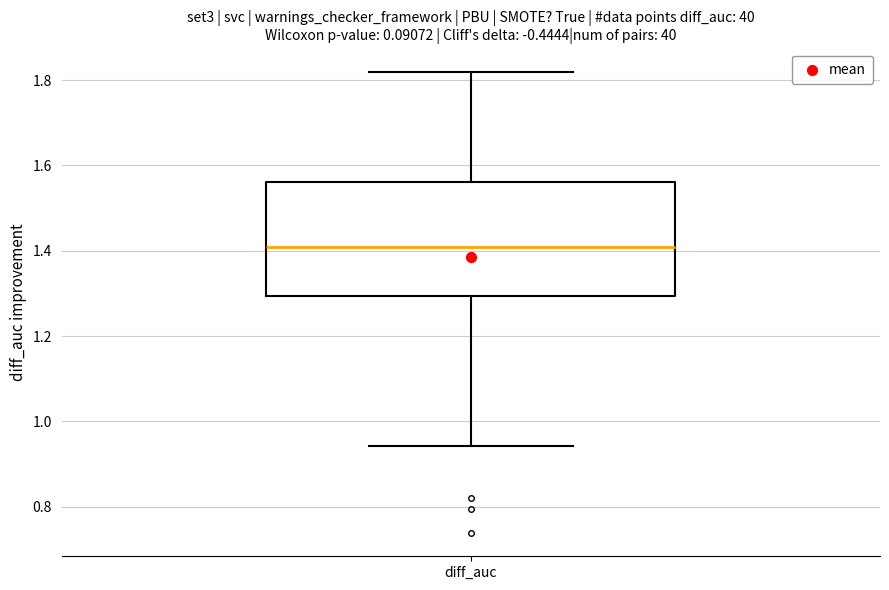

Transcribe this box plot: give where the median line is, the range the box spans, and where the two whiskers end, as read against the y-axis. The values are not printed on the chart, so give them approximately, as read against the axis.

median 1.40, box 1.30 to 1.56, whiskers 0.94 to 1.82